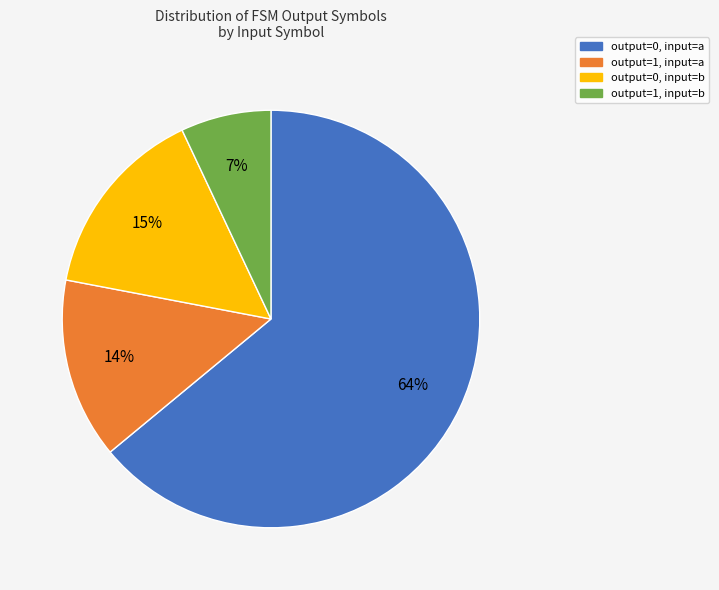

Is the sum of output=0, input=a and output=1, input=a greater than half?

Yes